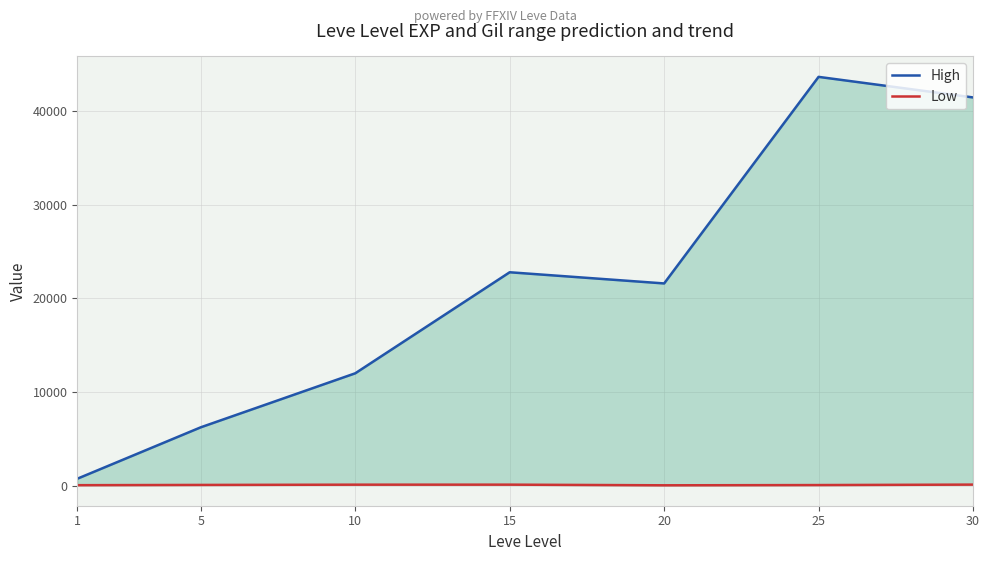

What value does the High series have at 15, to the nearest 10?

22790